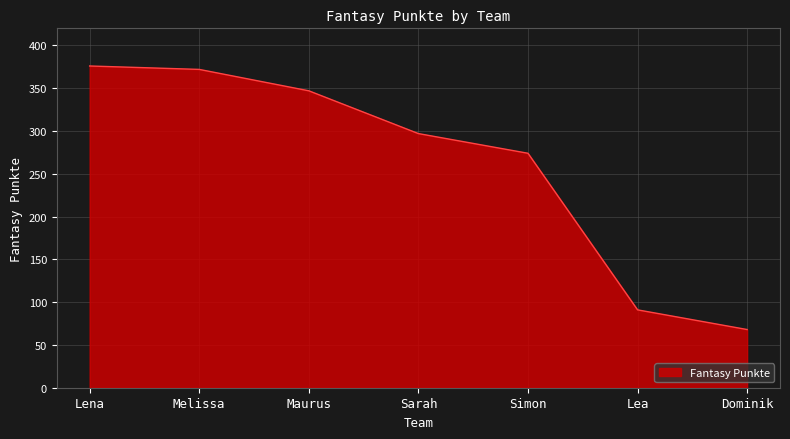

Reading left to right, what are all the values shown in this chart?

Lena=376	Melissa=372	Maurus=347	Sarah=297	Simon=274	Lea=91	Dominik=68